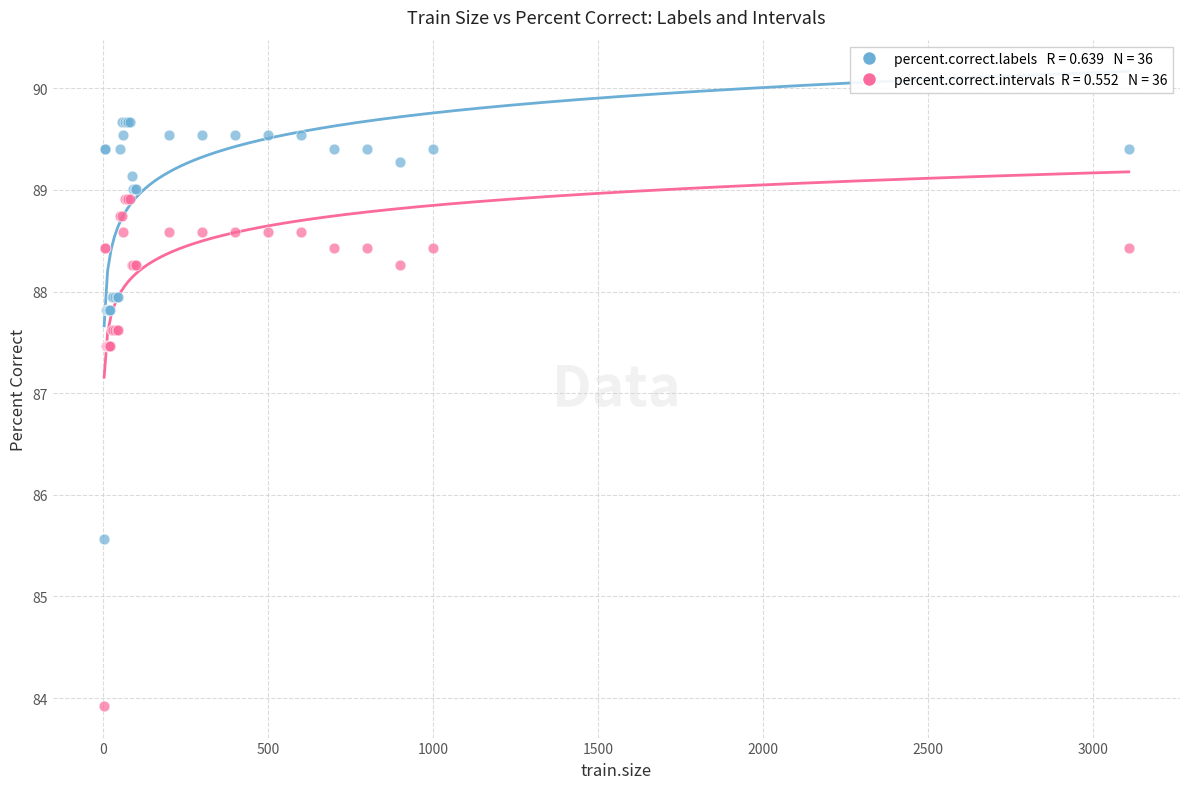

Across all series, what Y value is closest to 86?

85.6